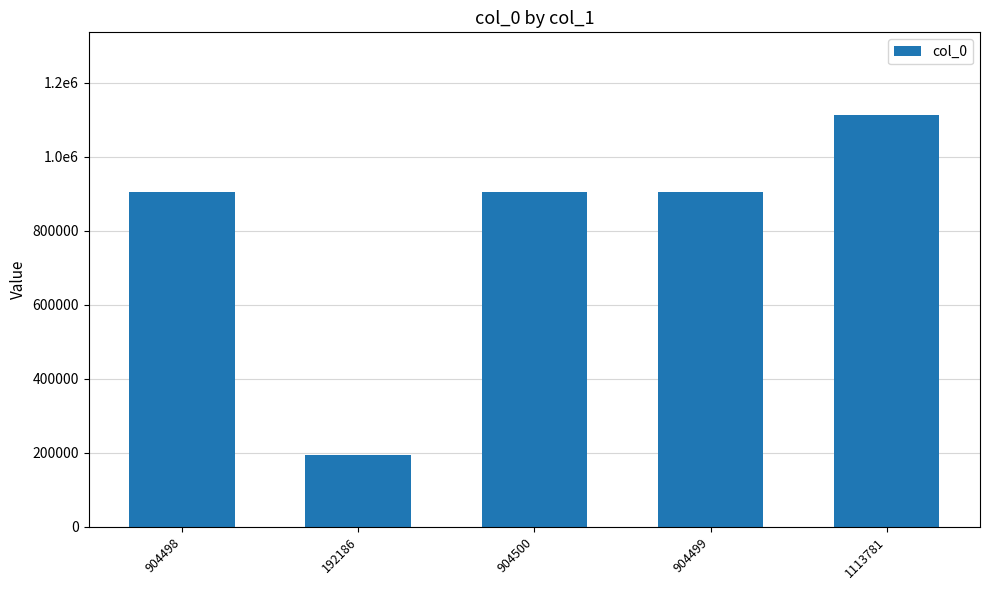

Reading left to right, extract all data points from this chart.

904498	192186	904500	904499	1113781